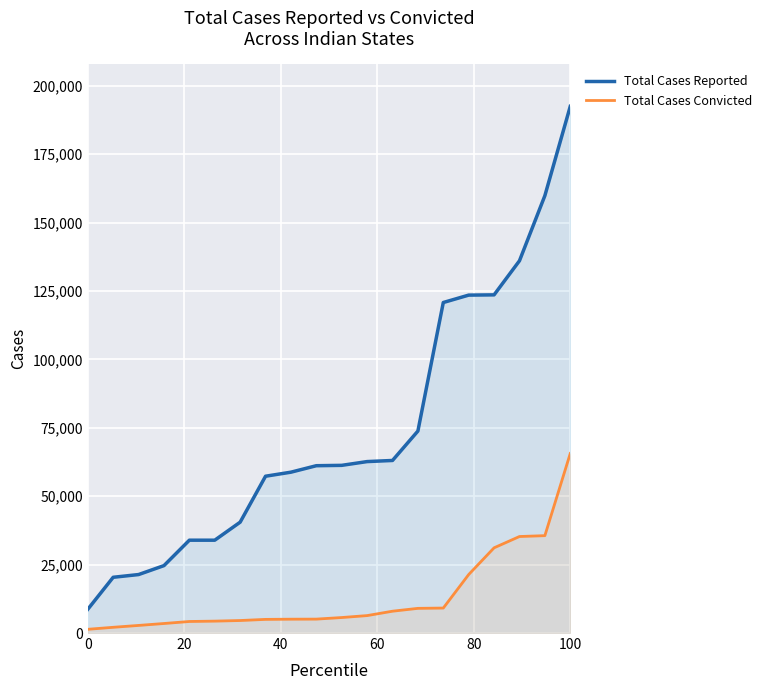

Does the chart display data point markers on the line(s)?

No